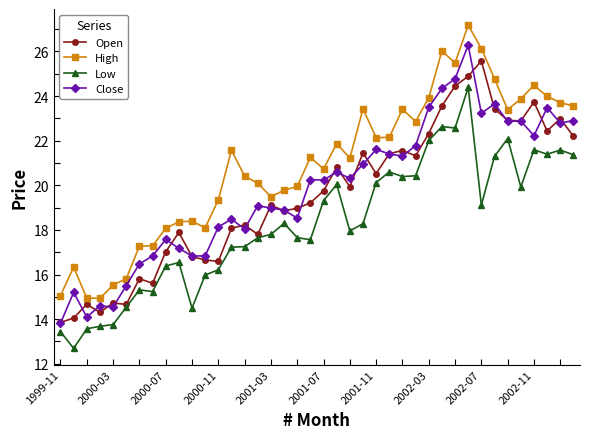

How many data points does each series have?

40